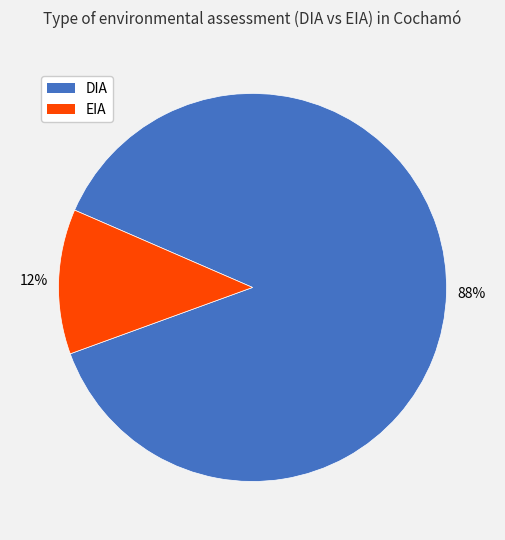

What percentage is the EIA slice, to the nearest percent?

12%